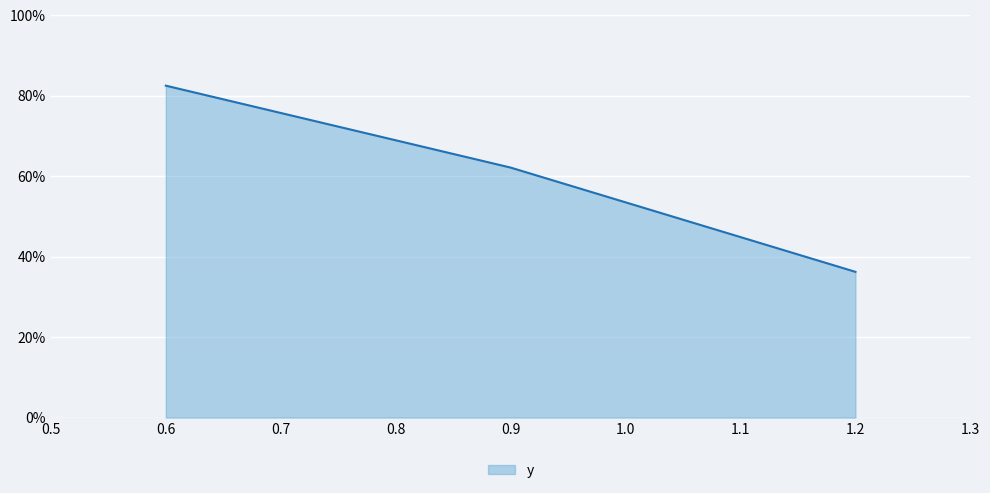

Is this an area chart (filled region under the line)?

Yes